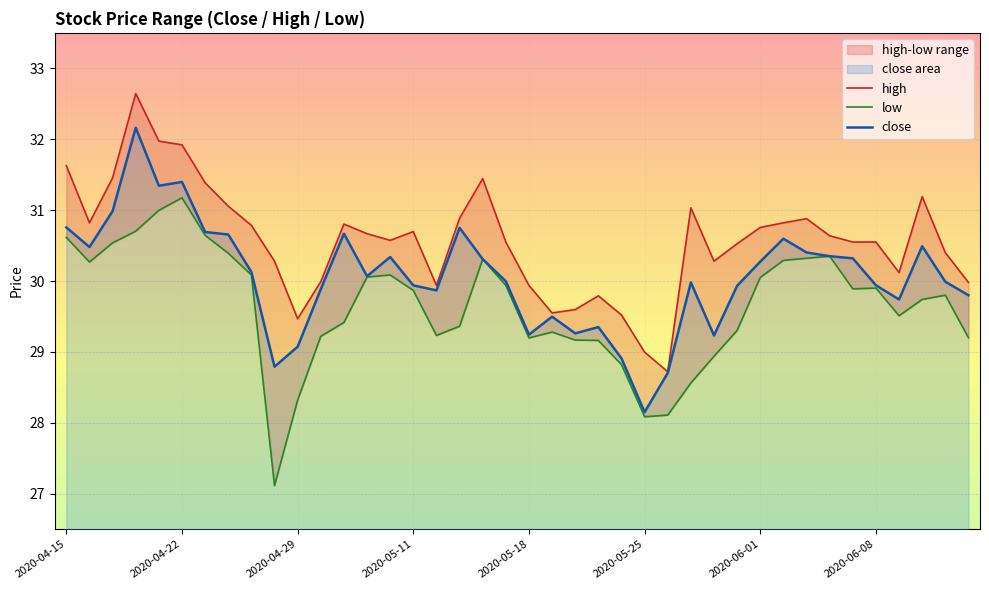

Reading left to right, extract all data points from this chart.

close: 30.8	30.5	31.0	32.2	31.3	31.4	30.7	30.7	30.1	28.8	29.1	29.9	30.7	30.1	30.3	29.9	29.9	30.7	30.3	30.0	29.2	29.5	29.3	29.4	28.9	28.2	28.7	30.0	29.2	29.9	30.3	30.6	30.4	30.4	30.3	29.9	29.7	30.5	30.0	29.8
high: 31.6	30.8	31.5	32.6	32.0	31.9	31.4	31.1	30.8	30.3	29.5	30.0	30.8	30.7	30.6	30.7	29.9	30.9	31.4	30.6	29.9	29.6	29.6	29.8	29.5	29.0	28.7	31.0	30.3	30.5	30.8	30.8	30.9	30.6	30.6	30.6	30.1	31.2	30.4	30.0
low: 30.6	30.3	30.5	30.7	31.0	31.2	30.6	30.4	30.1	27.1	28.3	29.2	29.4	30.1	30.1	29.9	29.2	29.4	30.3	29.9	29.2	29.3	29.2	29.2	28.8	28.1	28.1	28.6	28.9	29.3	30.1	30.3	30.3	30.4	29.9	29.9	29.5	29.7	29.8	29.2